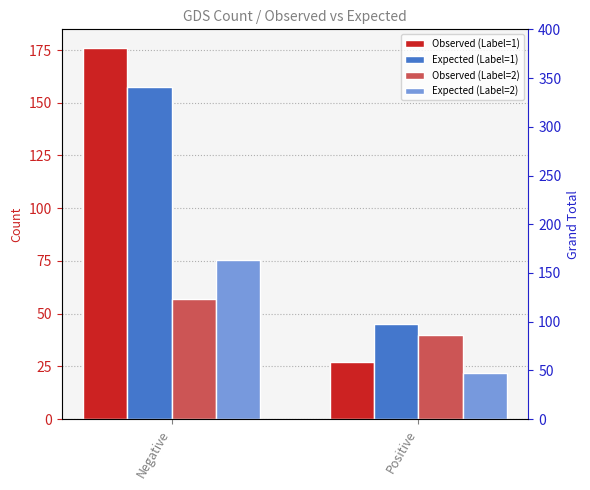

List the labels in order of Expected (Label=1) value, largest first.

Negative, Positive